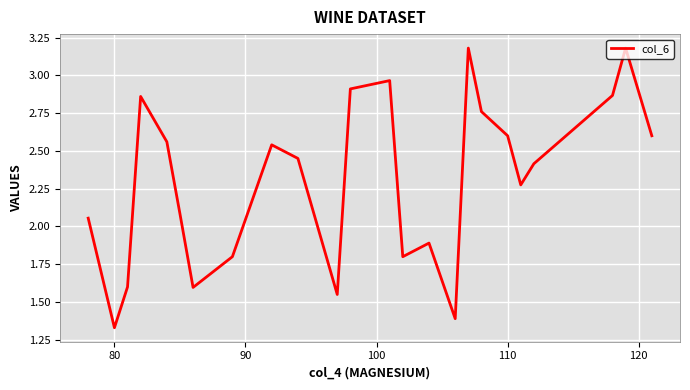

What is the maximum value shown in the chart?

3.2